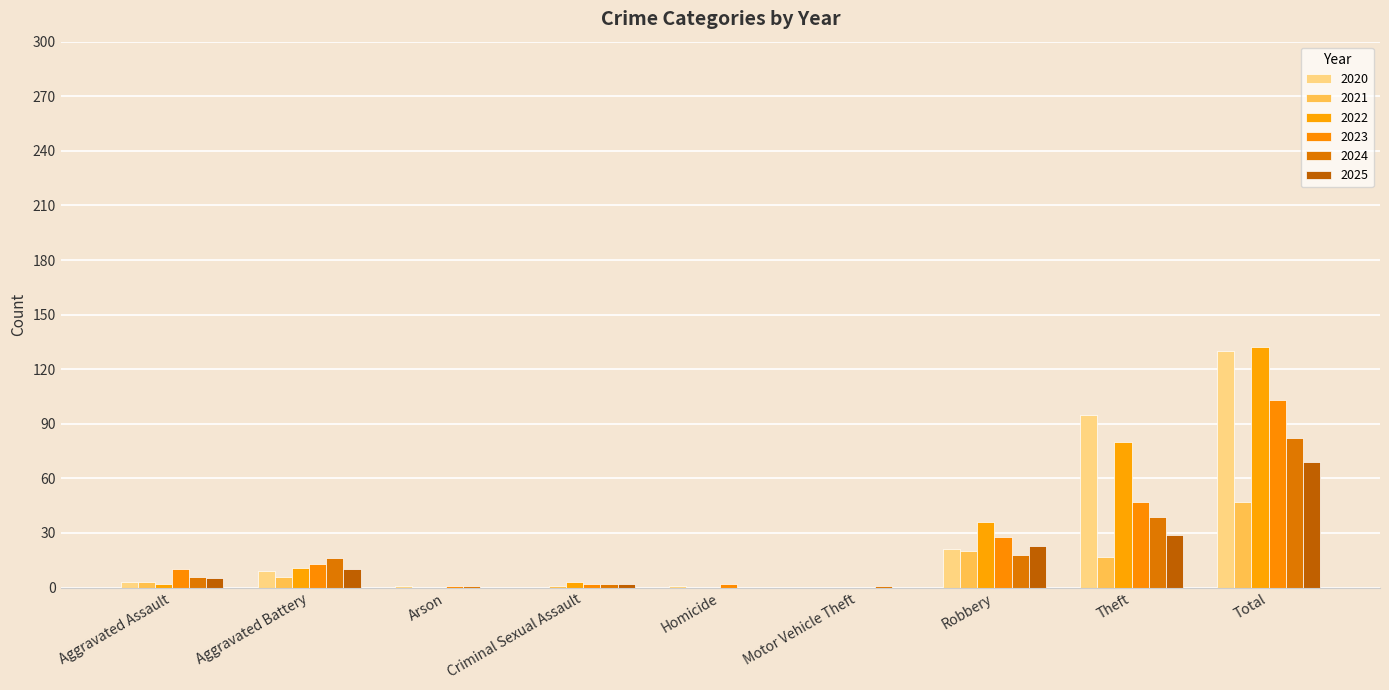

Is the value of 2025 at Theft greater than the value of 2023 at Aggravated Assault?

Yes